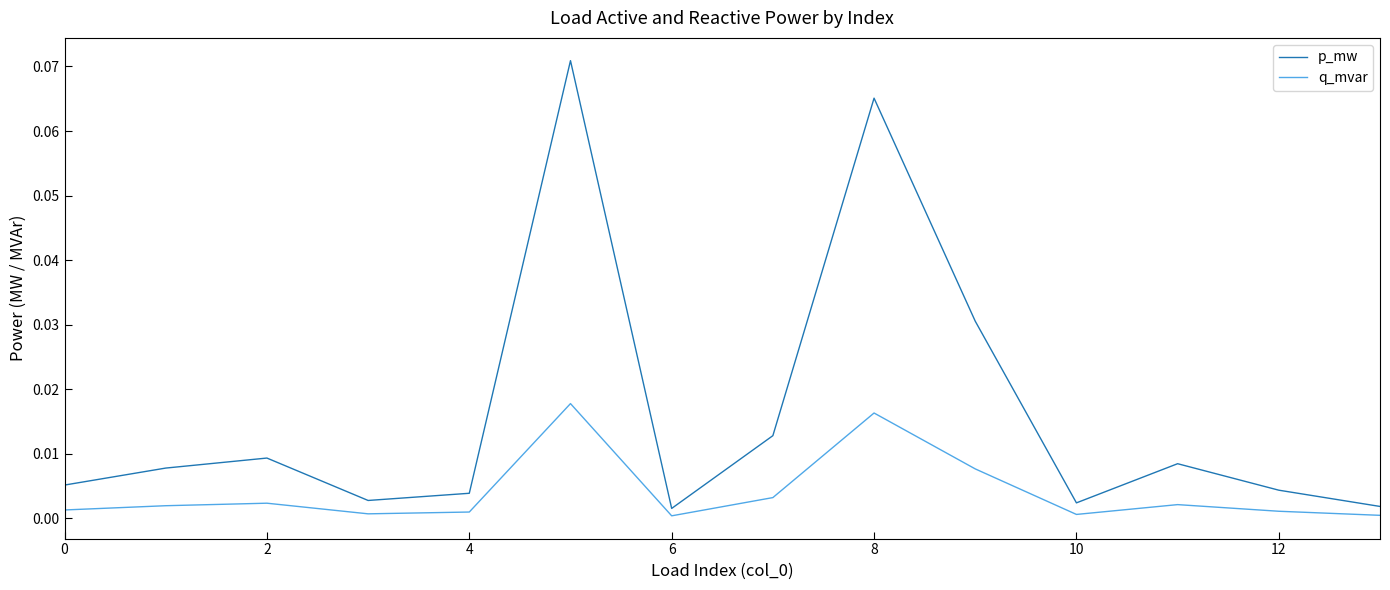

Which series has the largest total across all categories?

p_mw